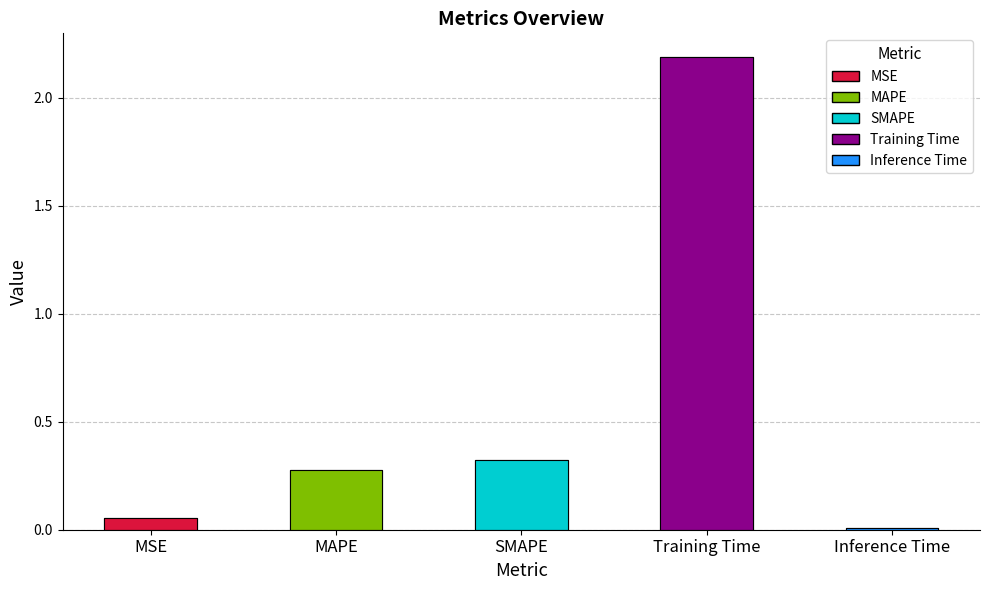

What is the change in value from MAPE to Training Time?

+1.9